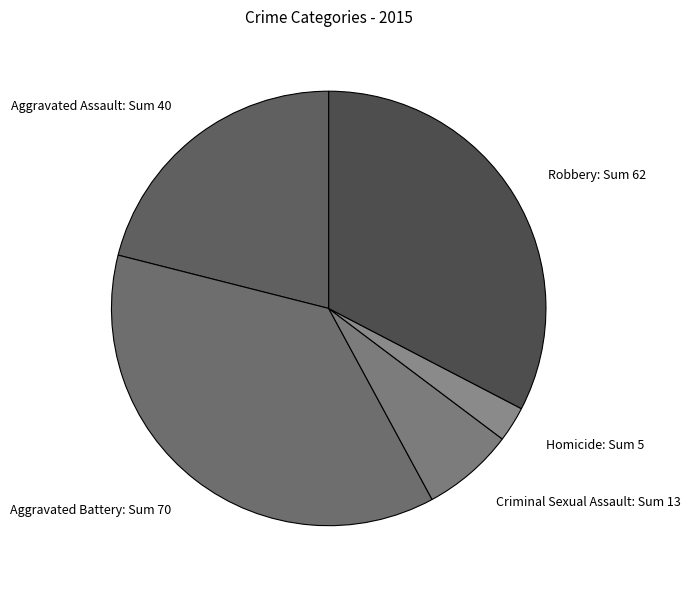

Which category has the smallest portion of the pie?

Homicide